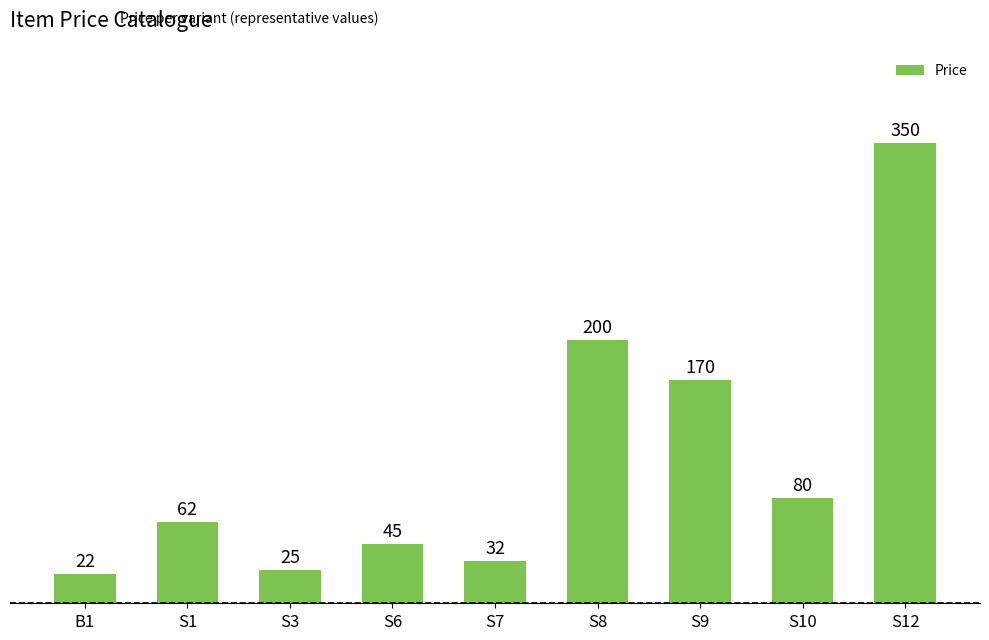

What is the label of the 1st bar from the right?

S12